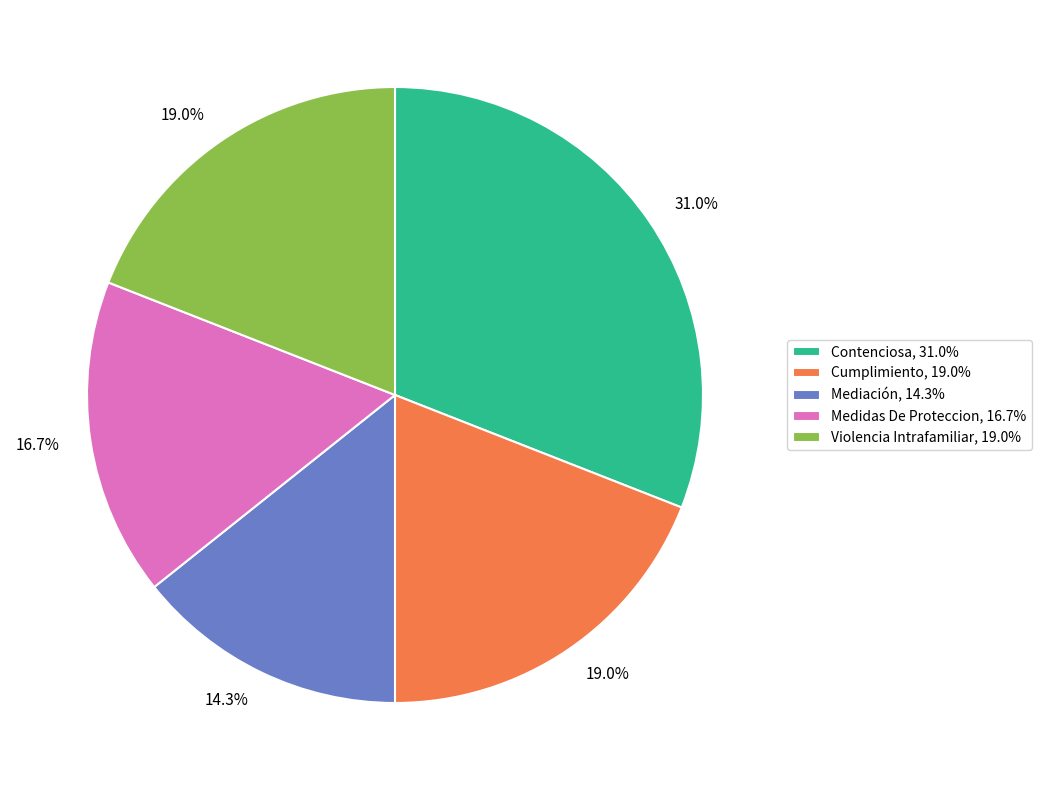

Does Medidas De Proteccion account for over 50% of the chart?

No